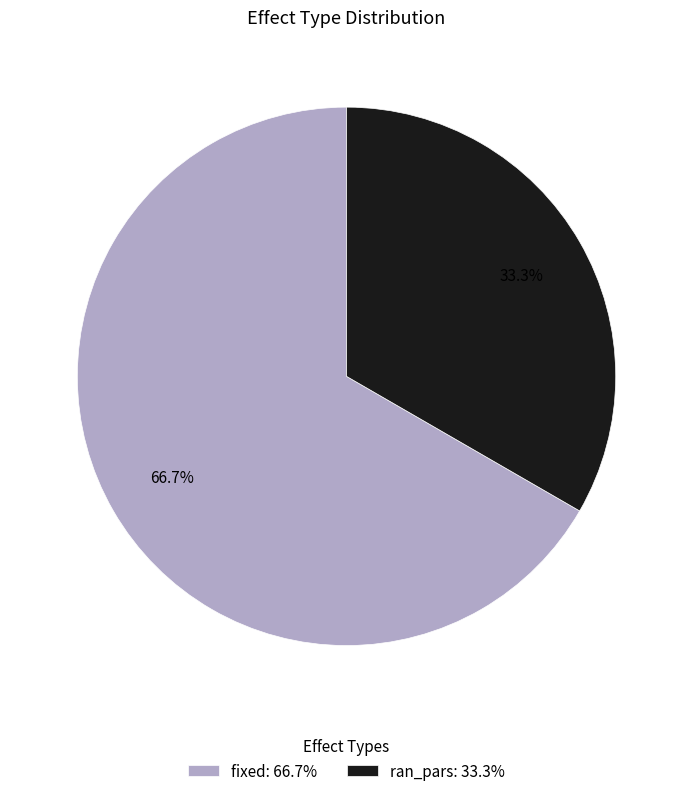

What portion of the pie excludes fixed?

33.3%